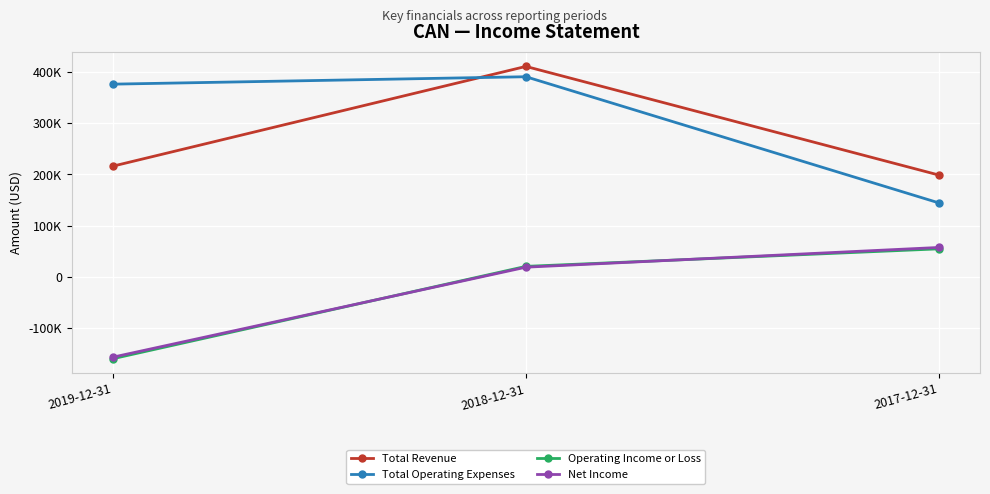

What is the label of the 3rd point from the left?

2017-12-31